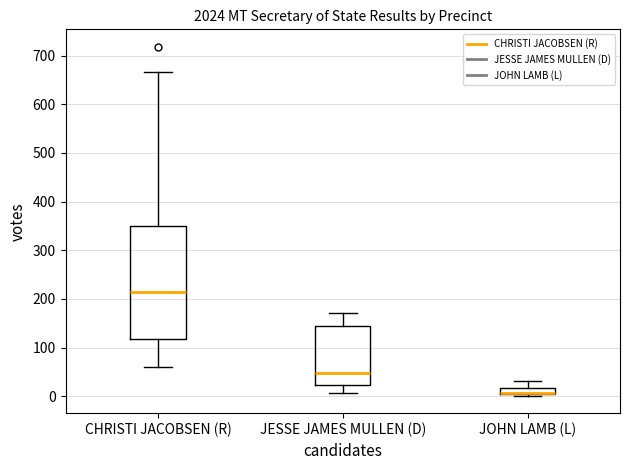

Where does the median line of the box for CHRISTI JACOBSEN (R) sit on the y-axis? The values are not printed on the chart, so give them approximately, as read against the axis.

210